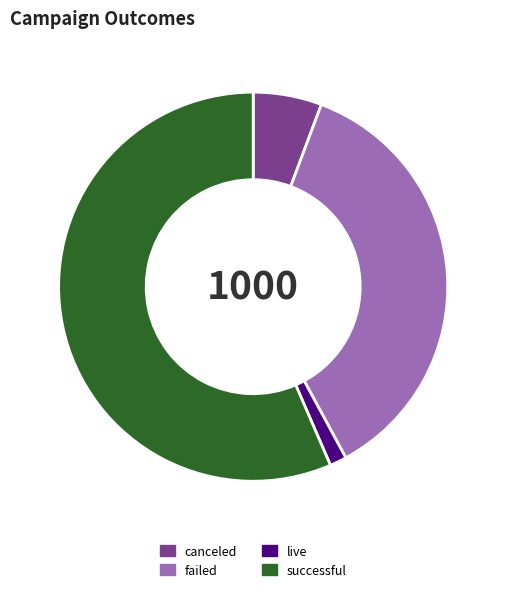

Is it true that live is 11% of the pie?

False